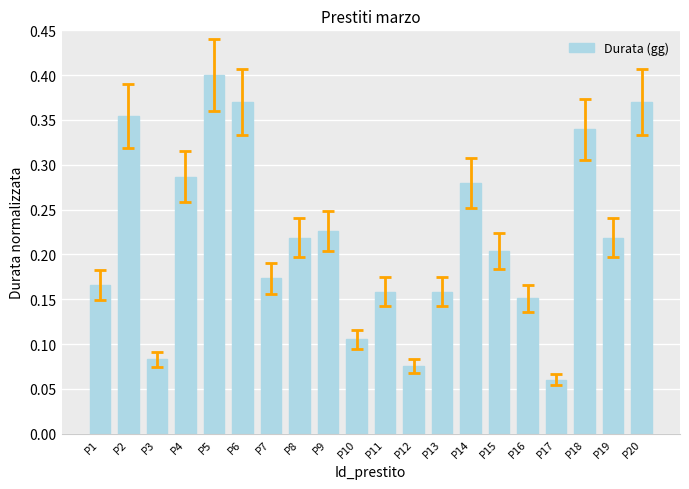

Are the bars grouped side by side (vs. stacked)?

No